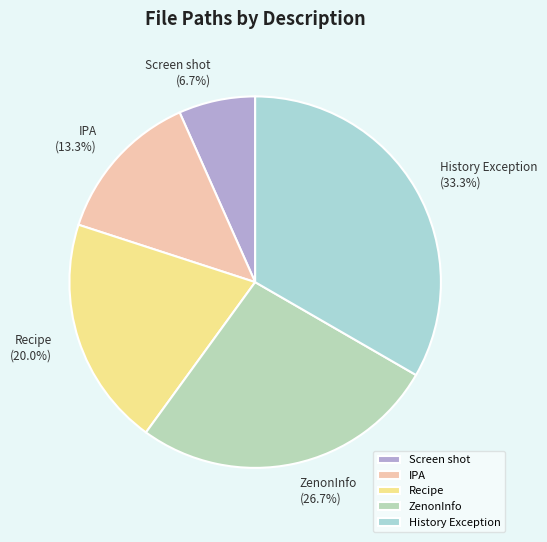

Which category has the smallest portion of the pie?

Screen shot